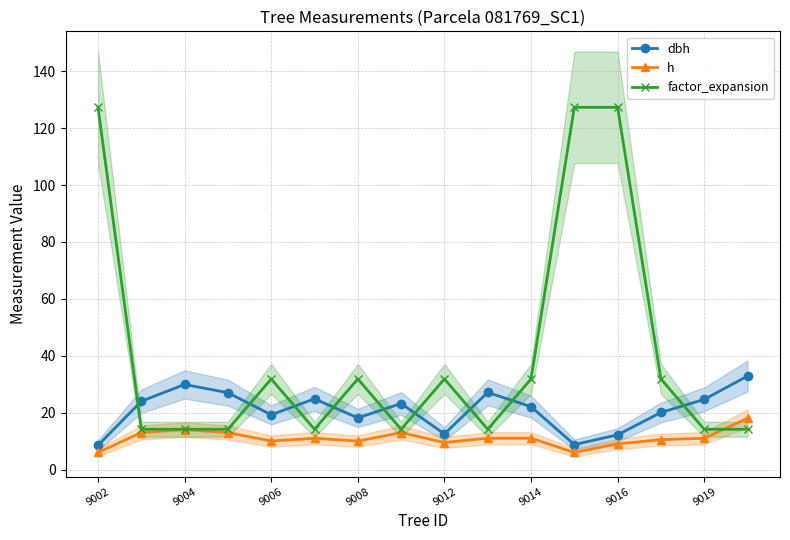

Read the dbh value at 15.

32.9